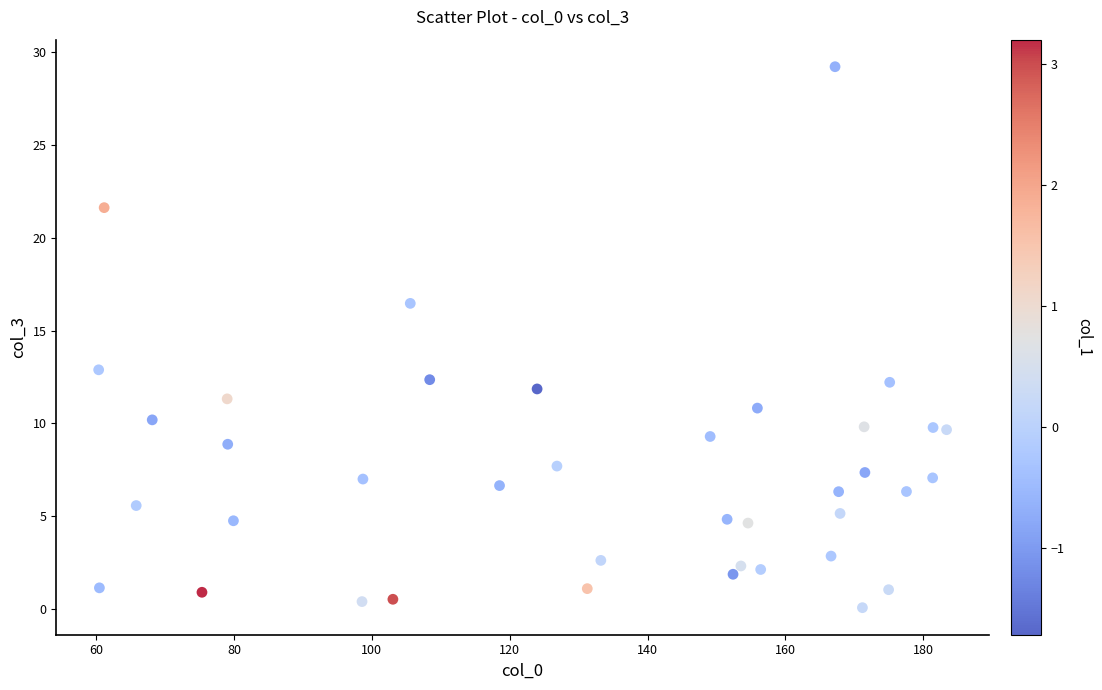

What is the range of Y values (max minus min)?

29.1